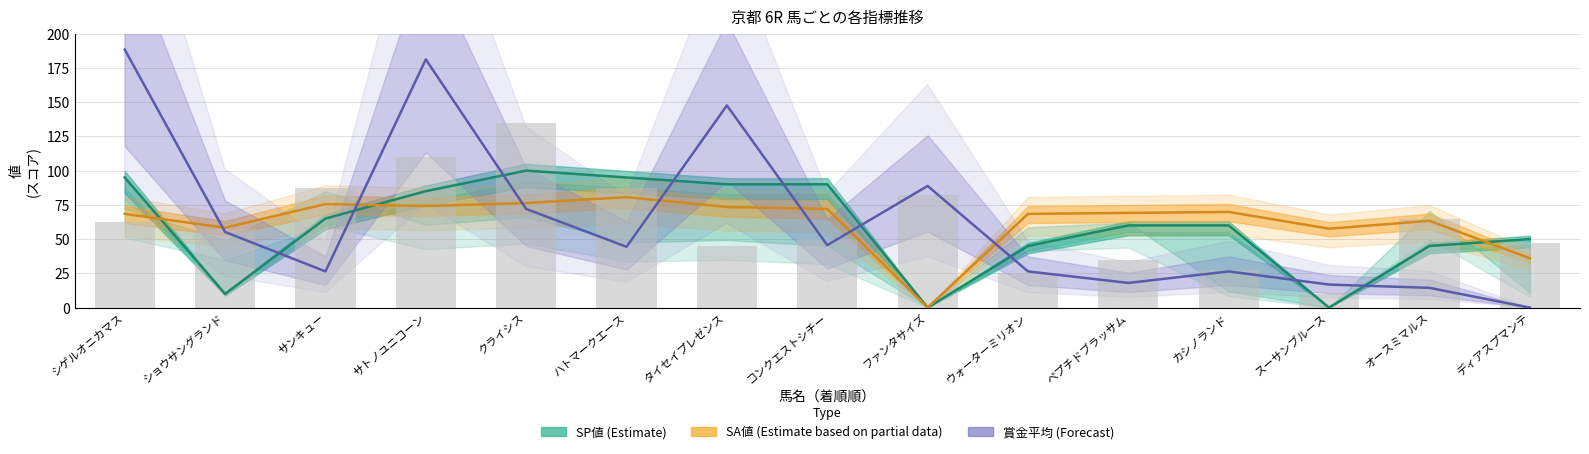

Is it true that SP値 equals 72.5 at オースミマルス?

False